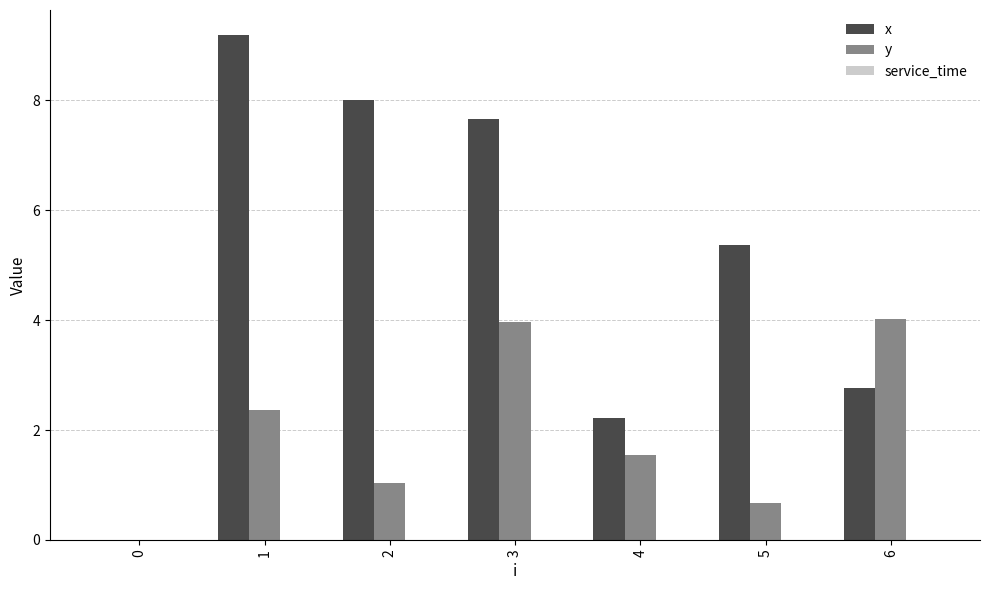

True or false: y has a value of 4.0 at 3.

True